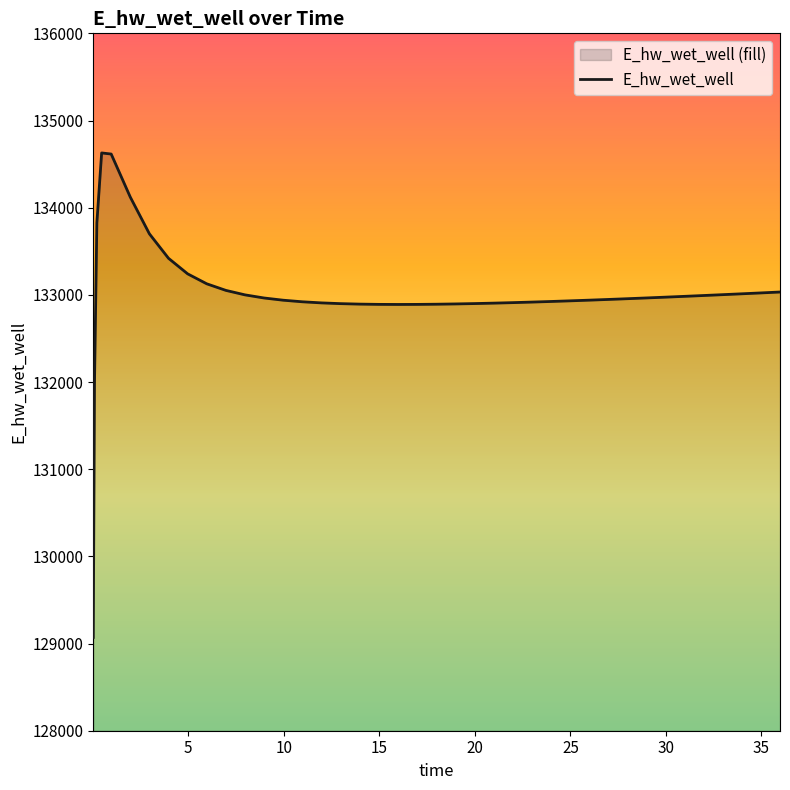

What is the maximum value shown in the chart?

134628.0